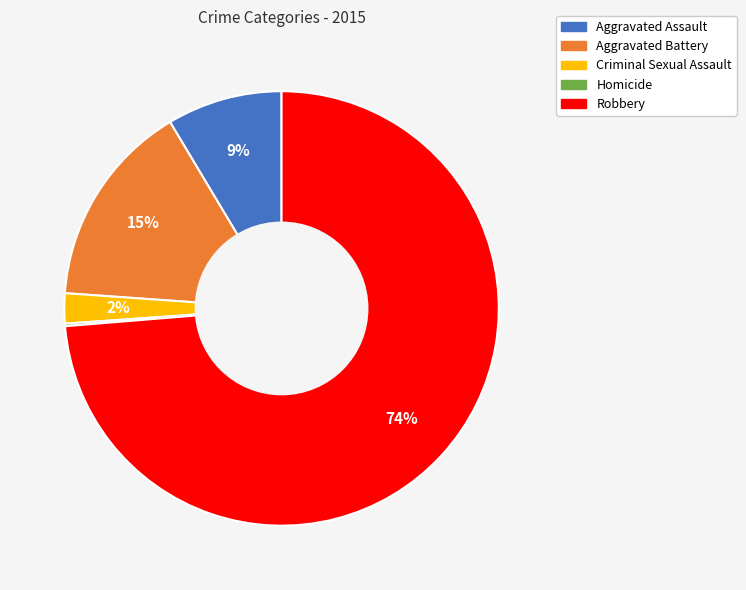

Which has a higher value, Aggravated Assault or Criminal Sexual Assault?

Aggravated Assault